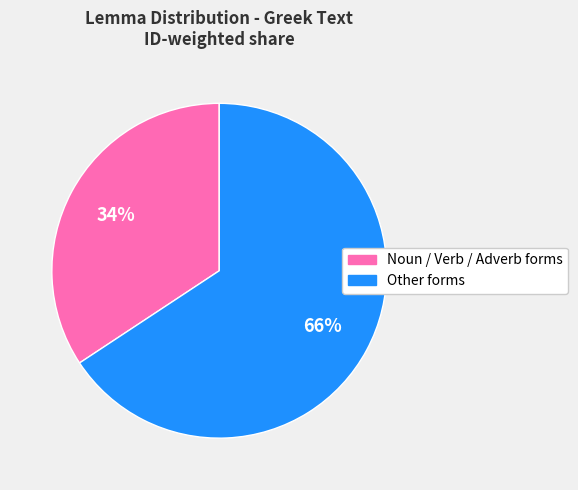

Is there a majority slice in this chart?

Yes